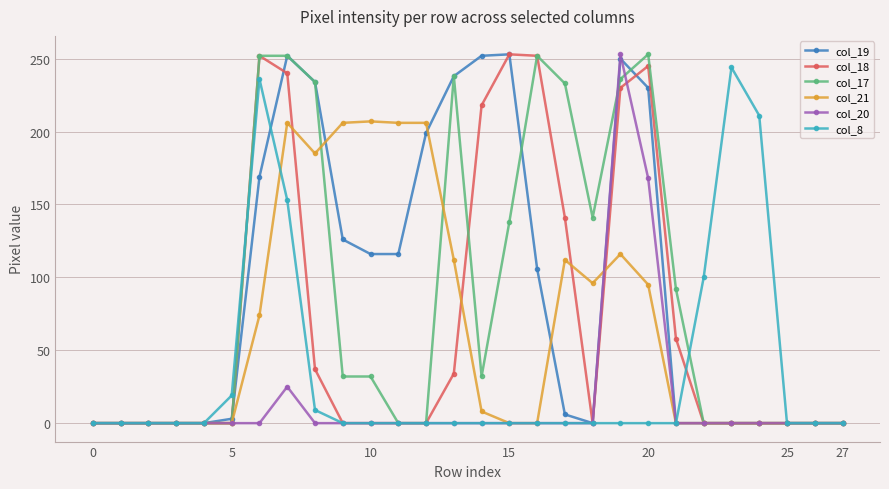

What is the greatest value displayed?

253